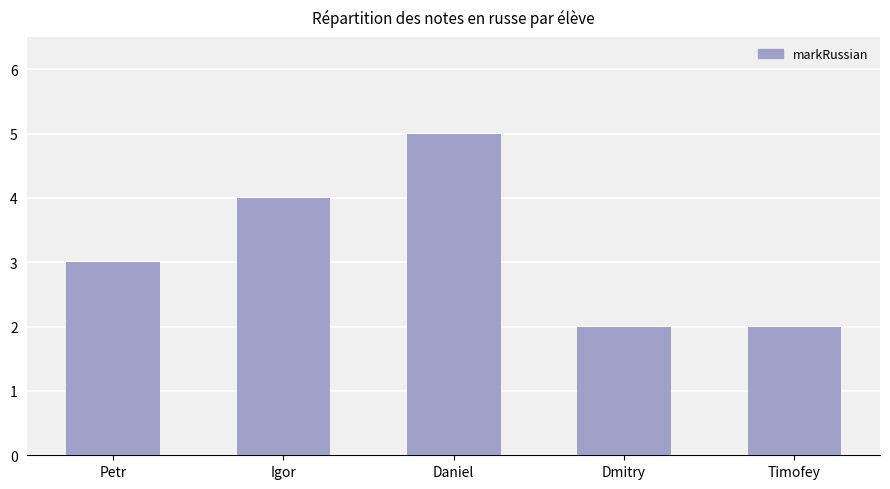

Reading left to right, transcribe all the data shown in this chart.

Petr=3	Igor=4	Daniel=5	Dmitry=2	Timofey=2